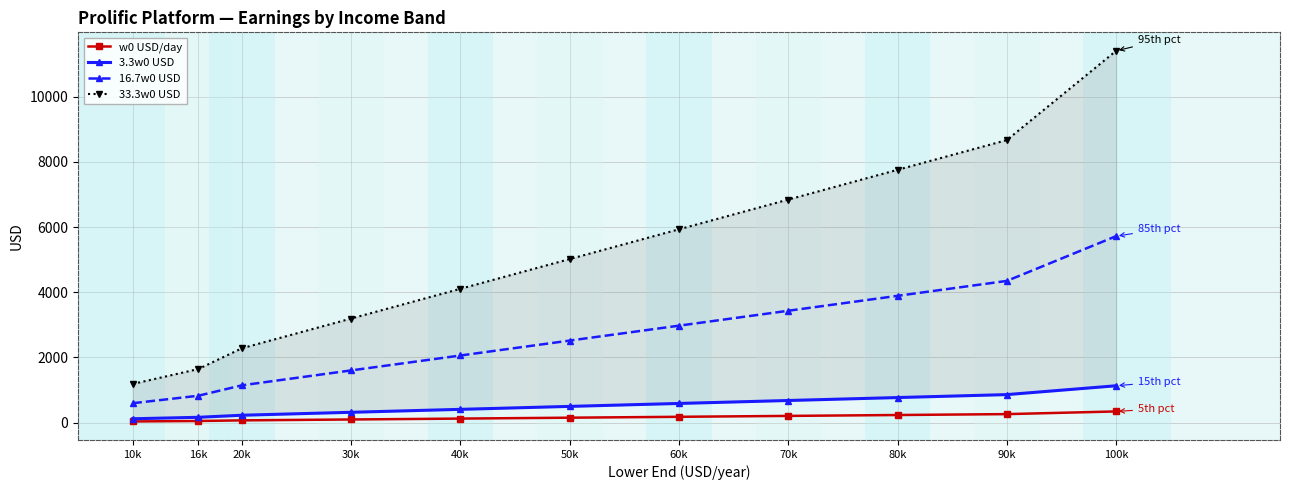

What is the label of the 3rd point from the right?

80k